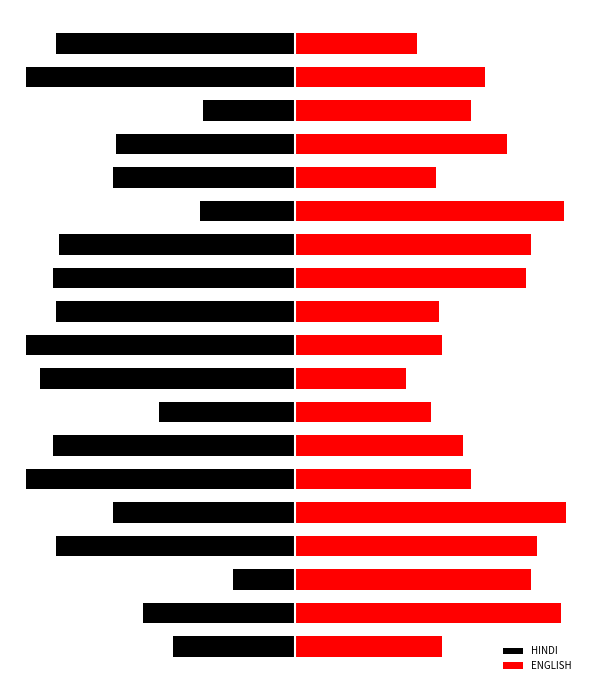

Does the chart contain any negative values?

Yes